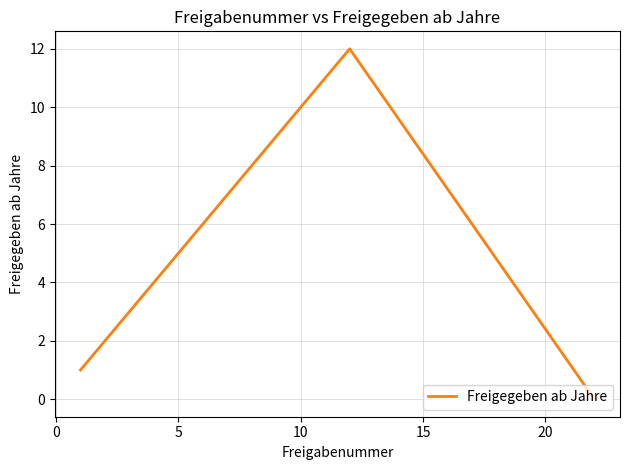

What is the difference between the maximum and minimum values?

12